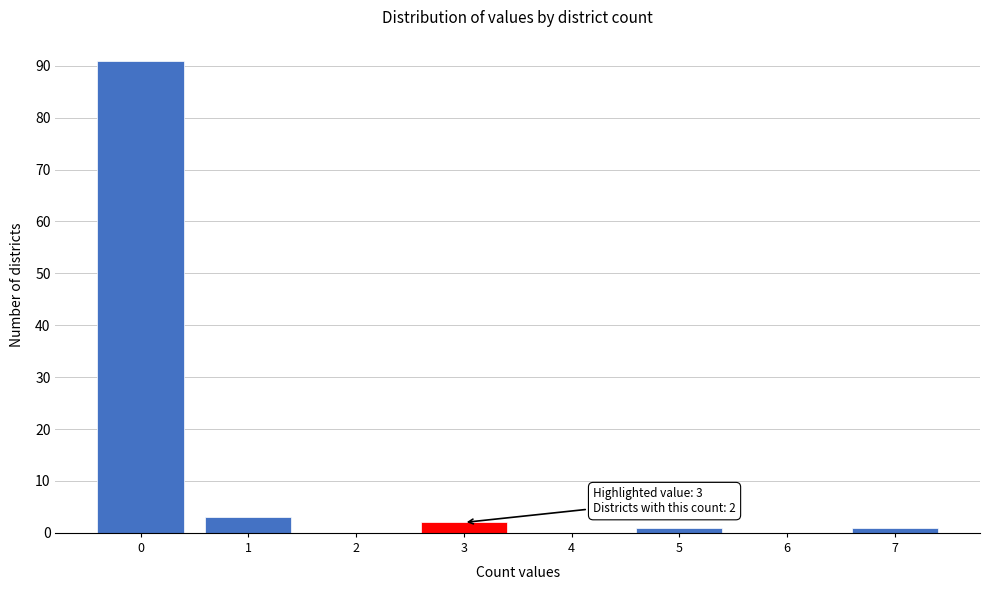

Which range on the x-axis has the tallest bar?

-0.5 to 0.5